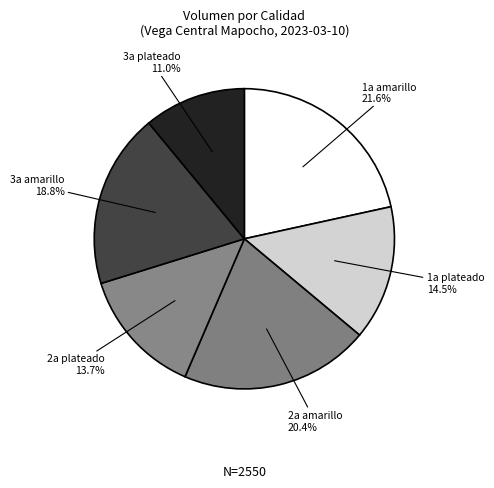

What is the largest slice in the pie chart?

1a amarillo